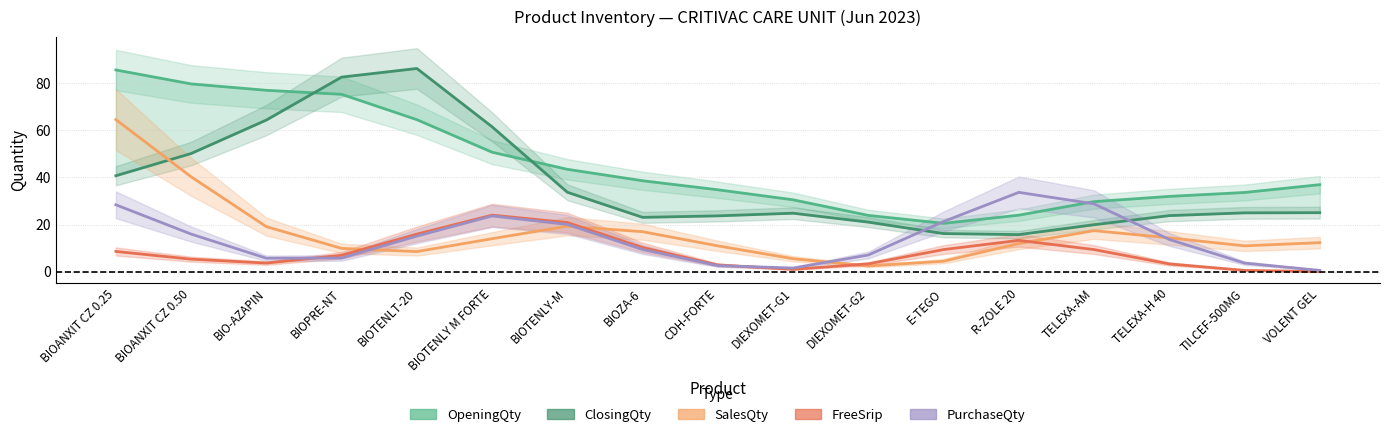

True or false: FreeSrip has a value of 0.8 at TILCEF-500MG.

False